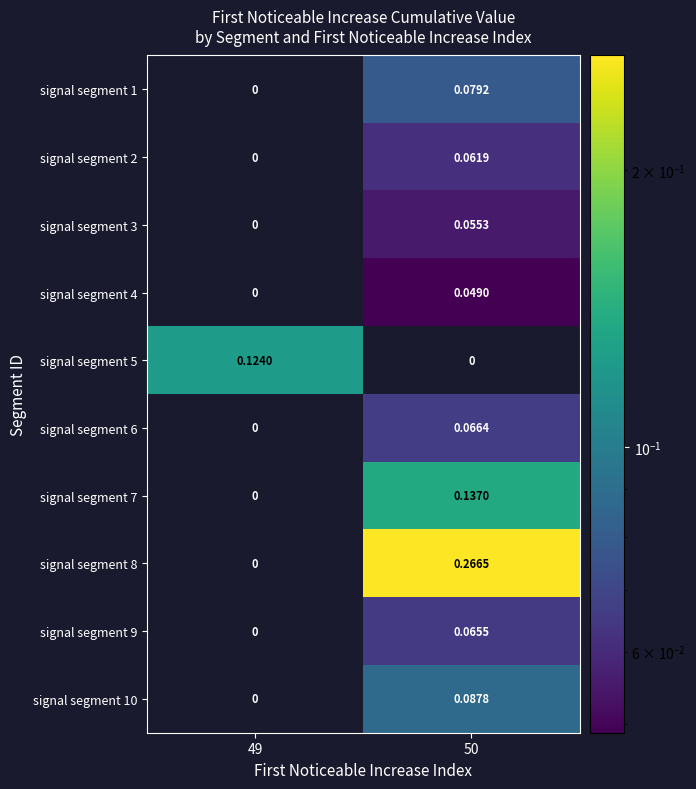

How many series are shown in this chart?

10